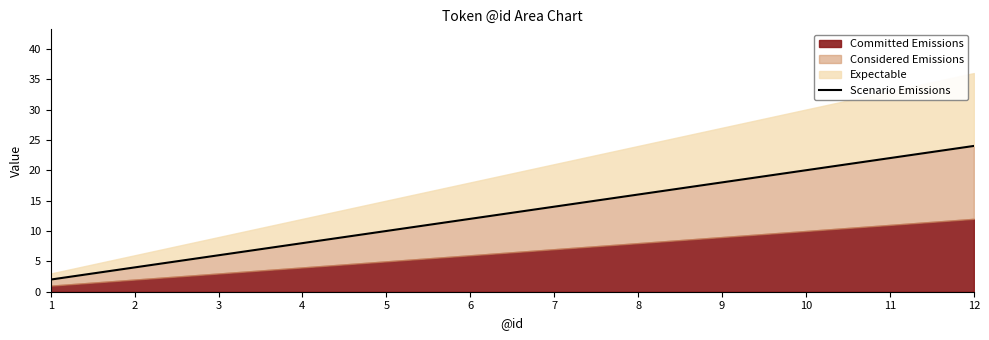

What is the sum of the values at 3 and 10?

26